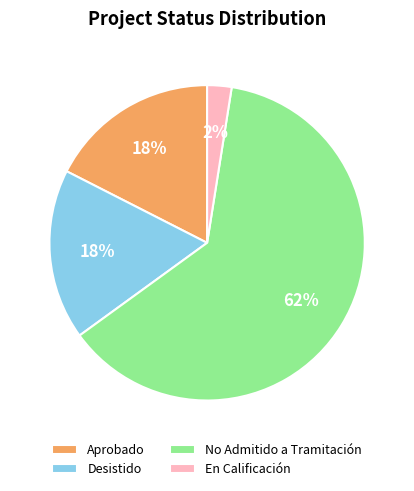

To the nearest percent, what is the average slice percentage?

25%